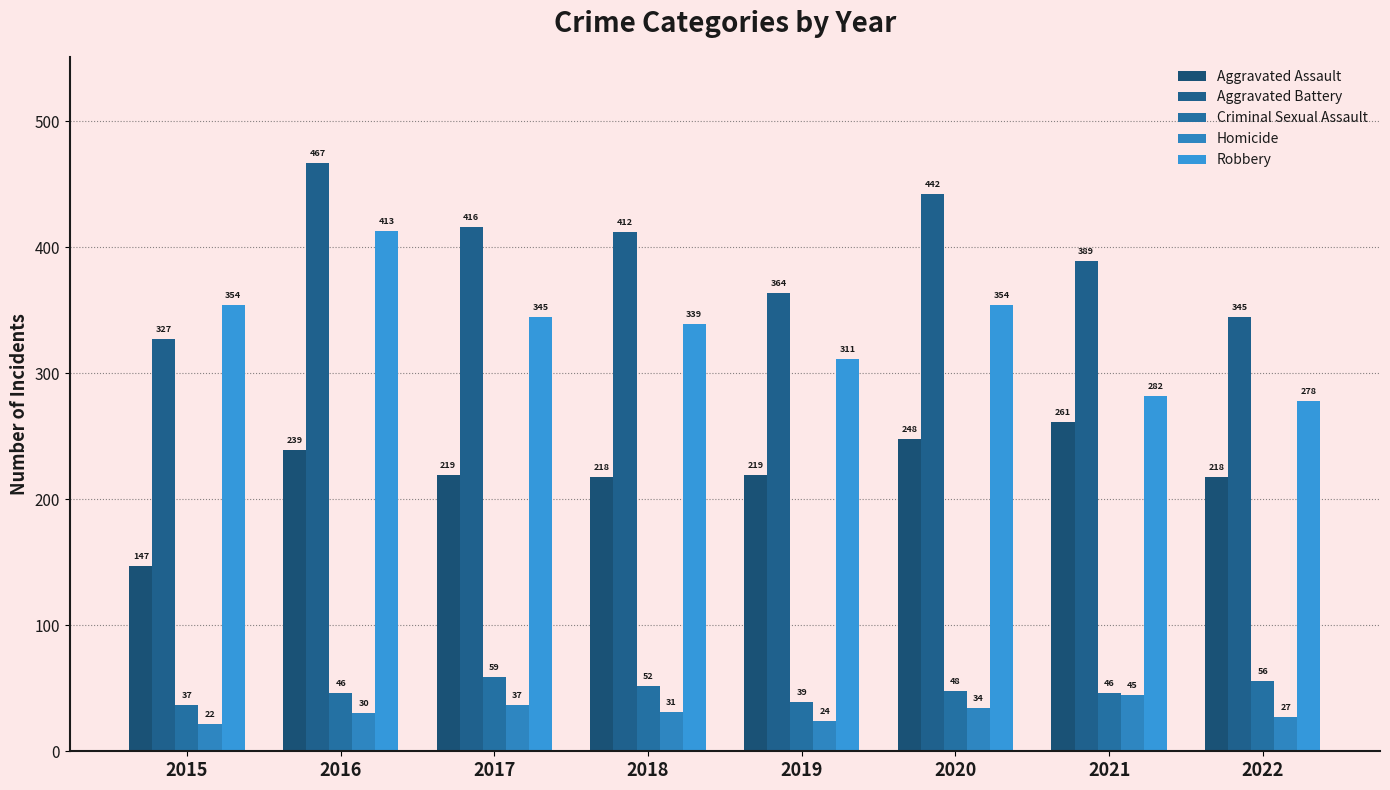

Rank the series by their maximum value, from lowest to highest.

Homicide, Criminal Sexual Assault, Aggravated Assault, Robbery, Aggravated Battery